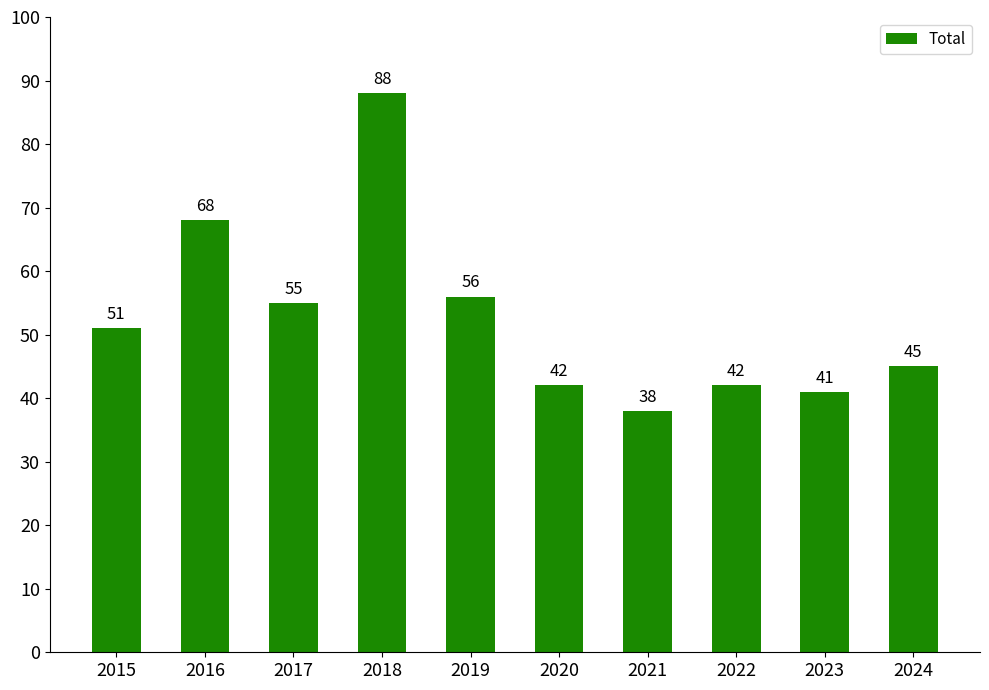

What is the change in value from 2015 to 2022?

-9